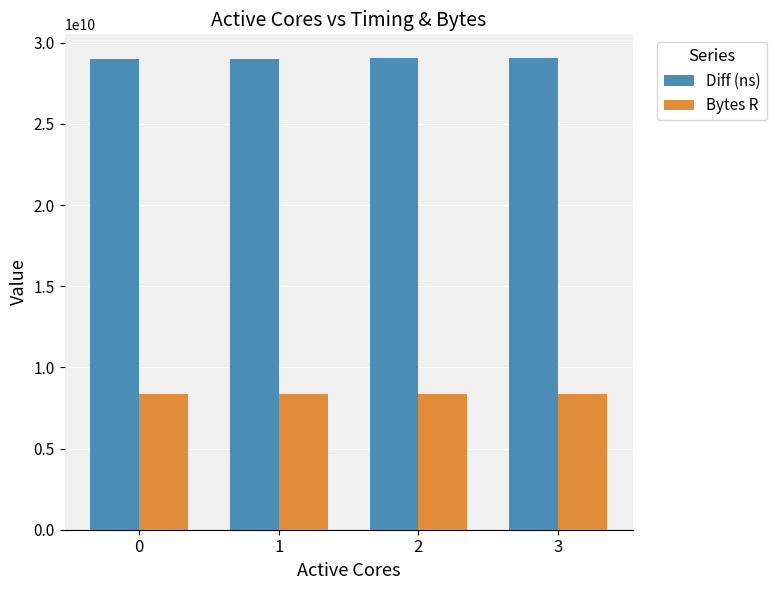

How many data points in Diff (ns) are less than 29040873053?

2